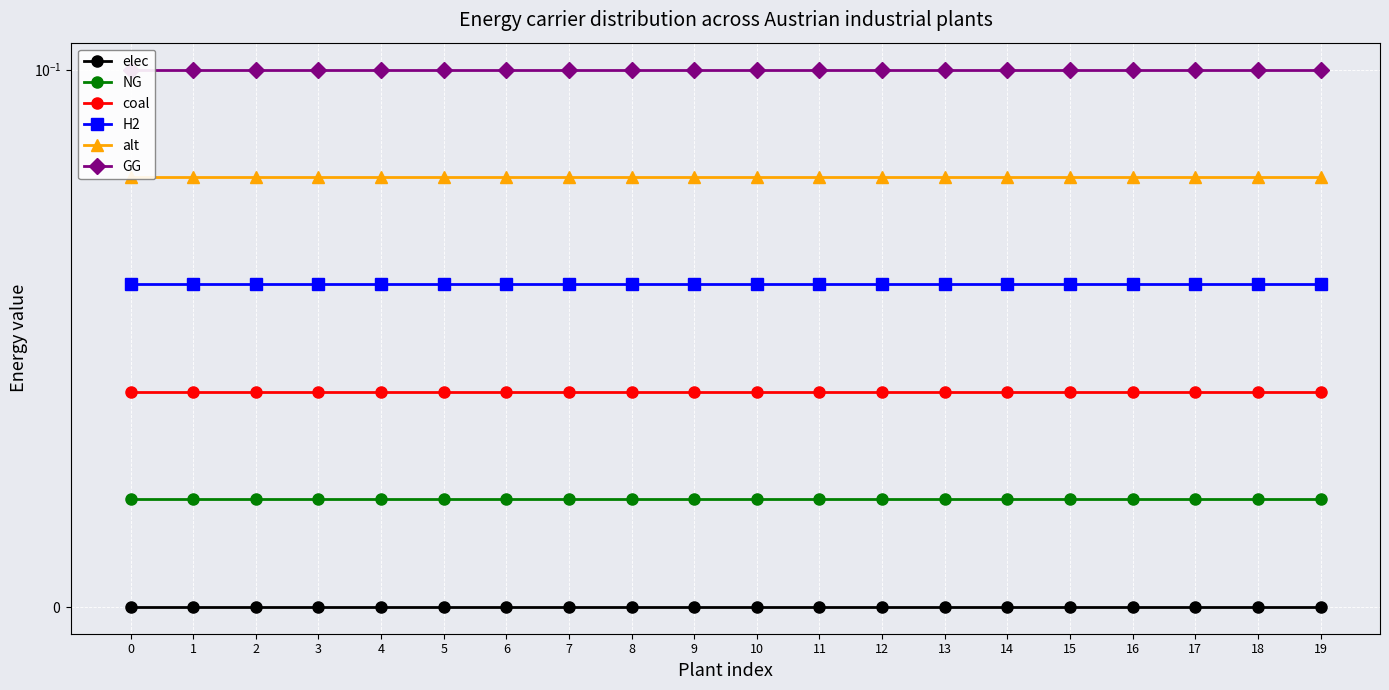

True or false: coal and H2 cross at least once.

False